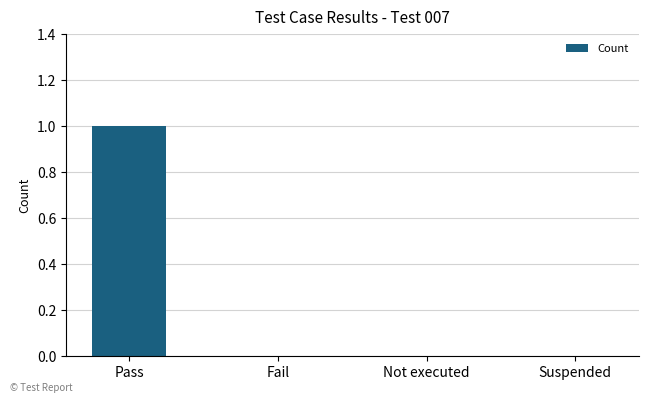

Which category has the highest value across all series?

Pass